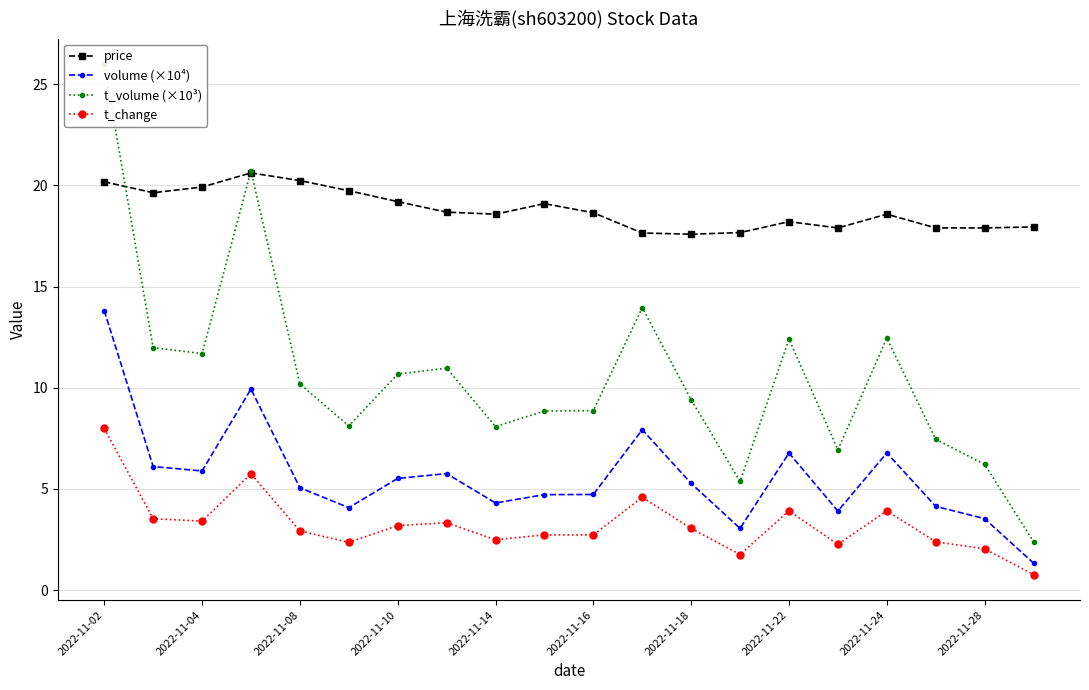

How many categories are shown in the chart?

20